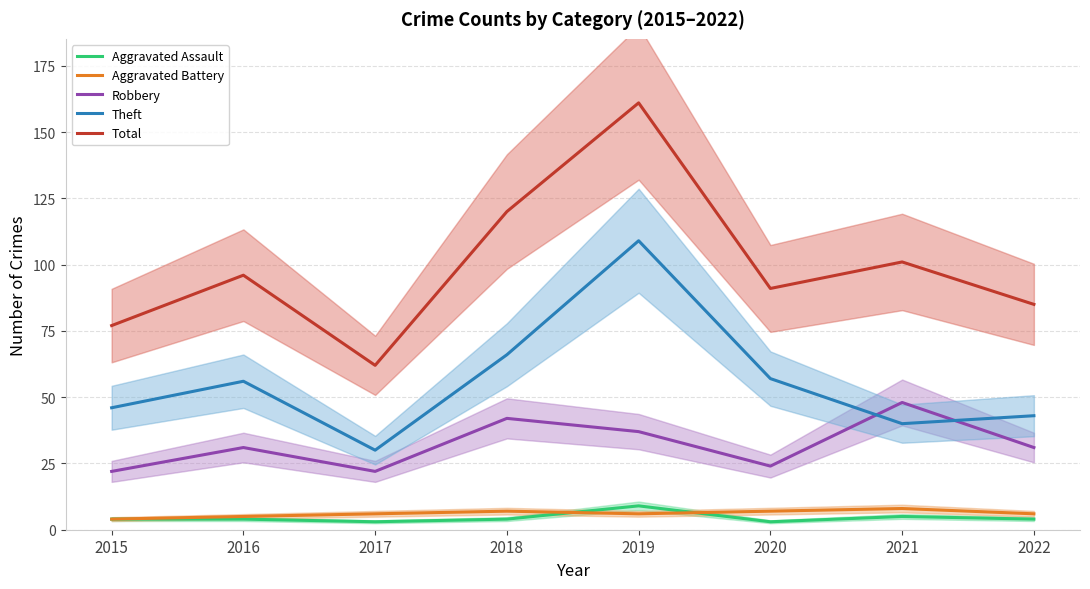

At 2017, list the series in order from largest to smallest.

Total, Theft, Robbery, Aggravated Battery, Aggravated Assault